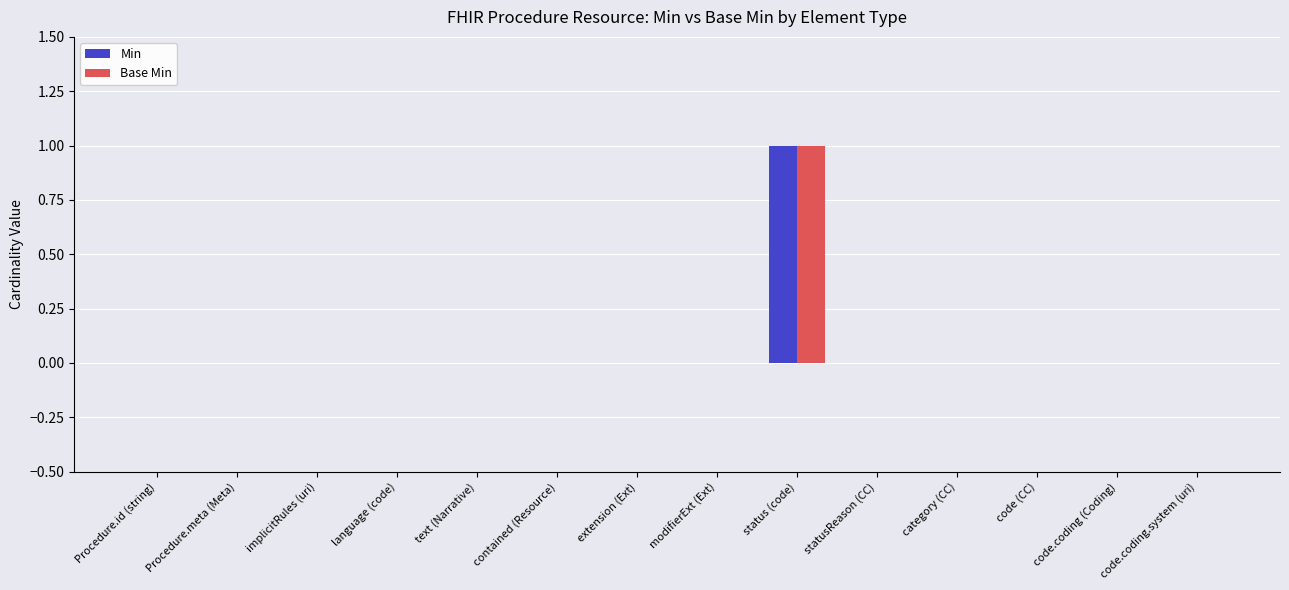

At which category is the sum across all series the highest?

status (code)